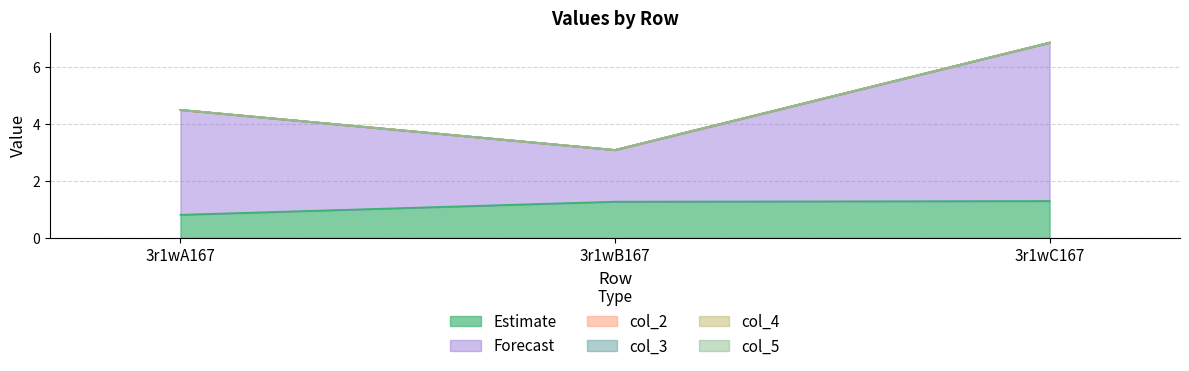

Reading left to right, transcribe all the data shown in this chart.

col_6: 3r1wA167=0.8	3r1wB167=1.3	3r1wC167=1.3
col_7: 3r1wA167=3.7	3r1wB167=1.8	3r1wC167=5.6
col_2: 3r1wA167=0.0	3r1wB167=0.0	3r1wC167=0.0
col_3: 3r1wA167=0.0	3r1wB167=0.0	3r1wC167=0.0
col_4: 3r1wA167=0.0	3r1wB167=0.0	3r1wC167=0.0
col_5: 3r1wA167=0.0	3r1wB167=0.0	3r1wC167=0.0